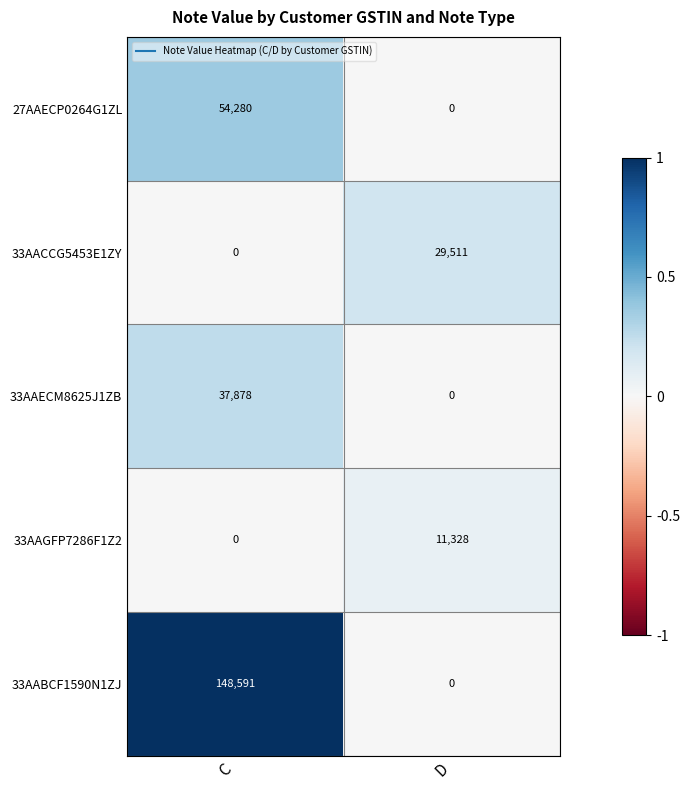

What is the sum of all 33AACCG5453E1ZY values?

29511